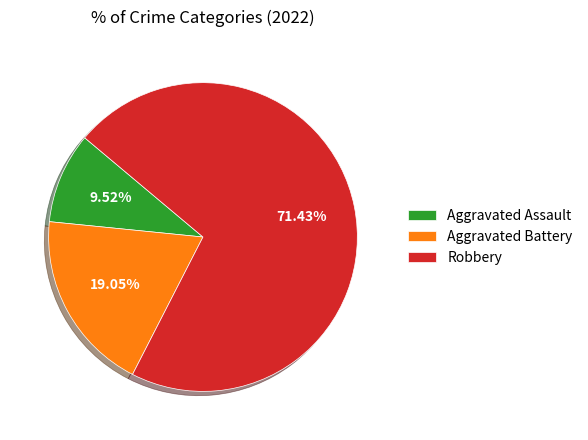

How many slices are in this pie chart?

3